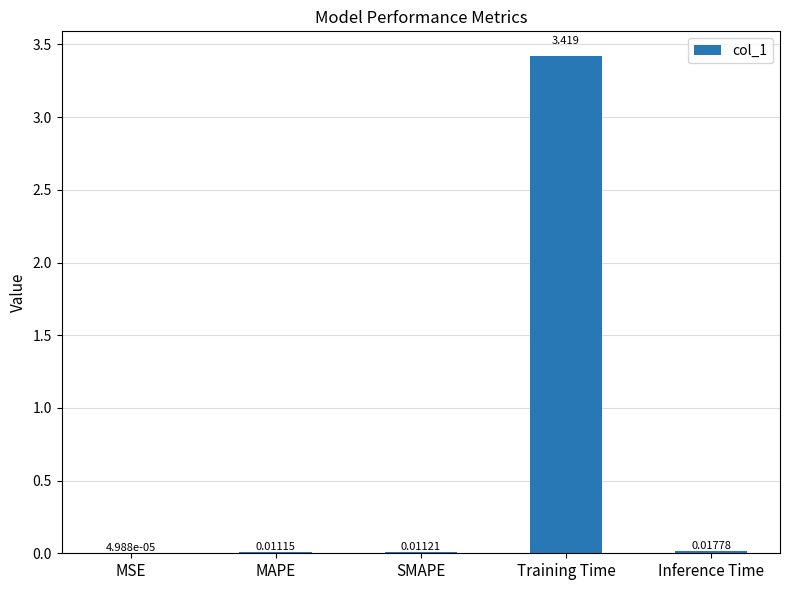

Which label corresponds to the largest value in the chart?

Training Time